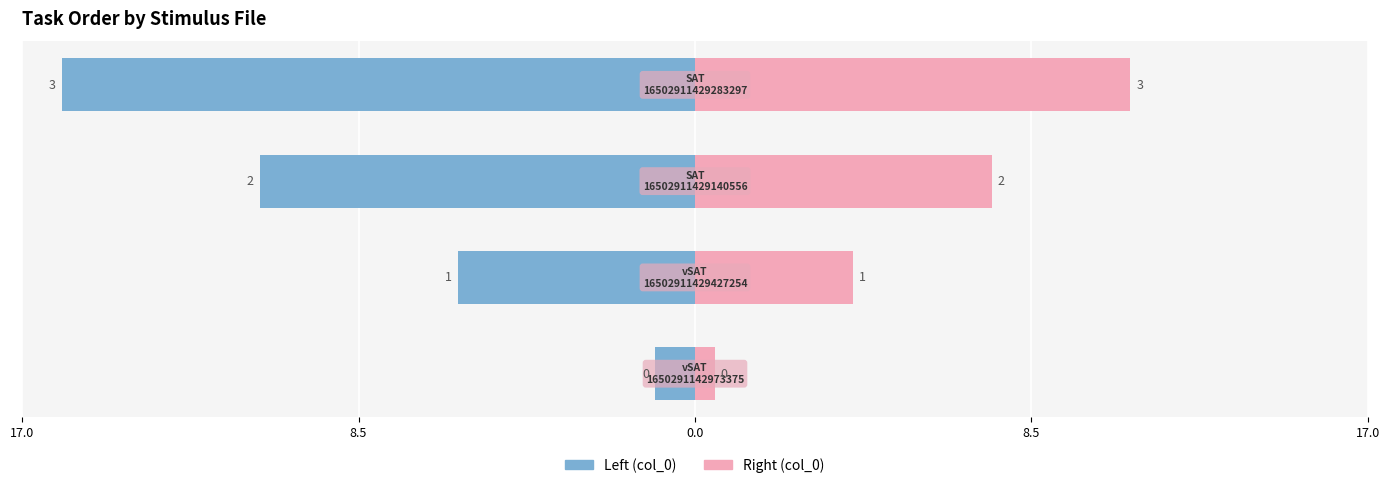

What is the difference between the highest and lowest values at 8.5?

10.0